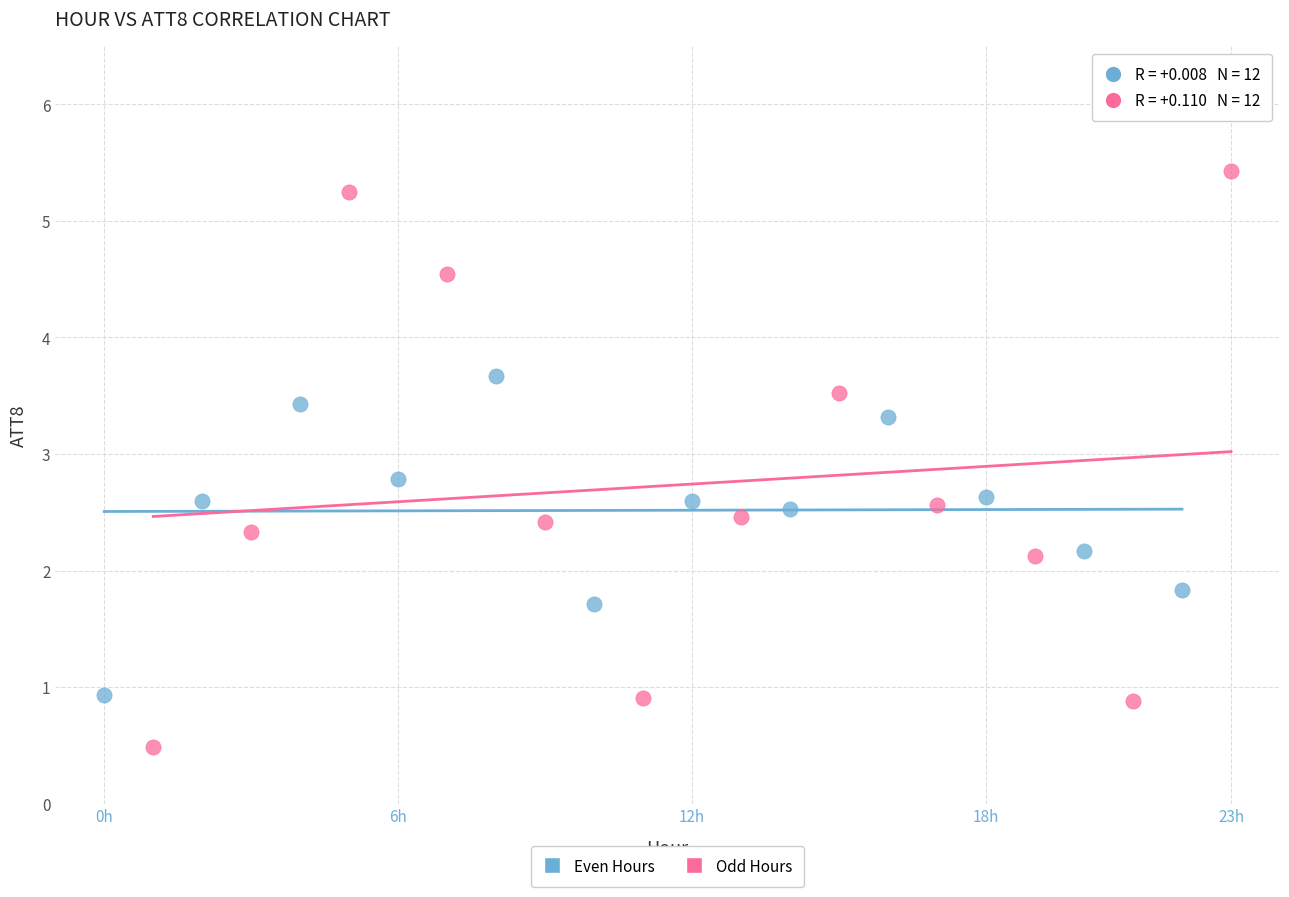

Which series contains the lowest Y value?

Odd Hours